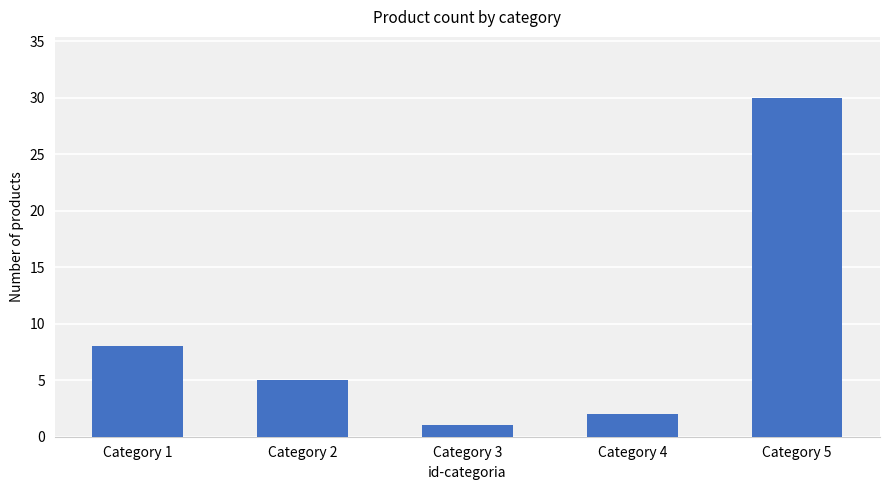

Where does the data first go above 5?

Category 1